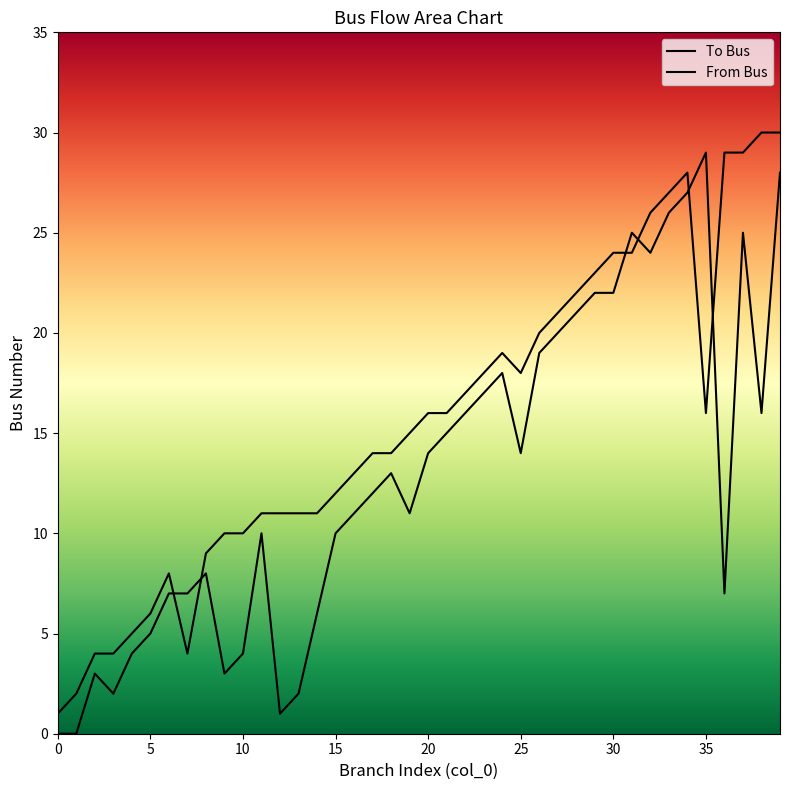

Reading left to right, transcribe all the data shown in this chart.

To Bus: 1	2	4	4	5	6	8	4	9	10	10	11	11	11	11	12	13	14	14	15	16	16	17	18	19	18	20	21	22	23	24	24	26	27	28	16	29	29	30	30
From Bus: 0	0	3	2	4	5	7	7	8	3	4	10	1	2	6	10	11	12	13	11	14	15	16	17	18	14	19	20	21	22	22	25	24	26	27	29	7	25	16	28